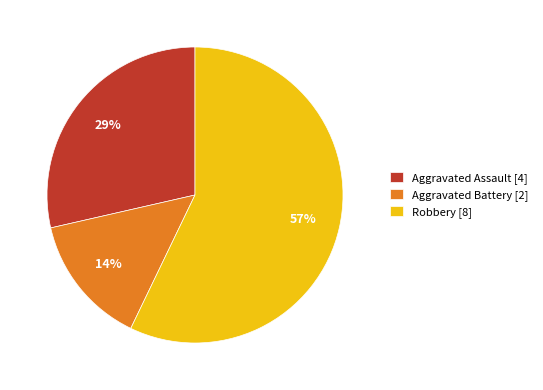

Is there any slice that represents more than half of the pie?

Yes